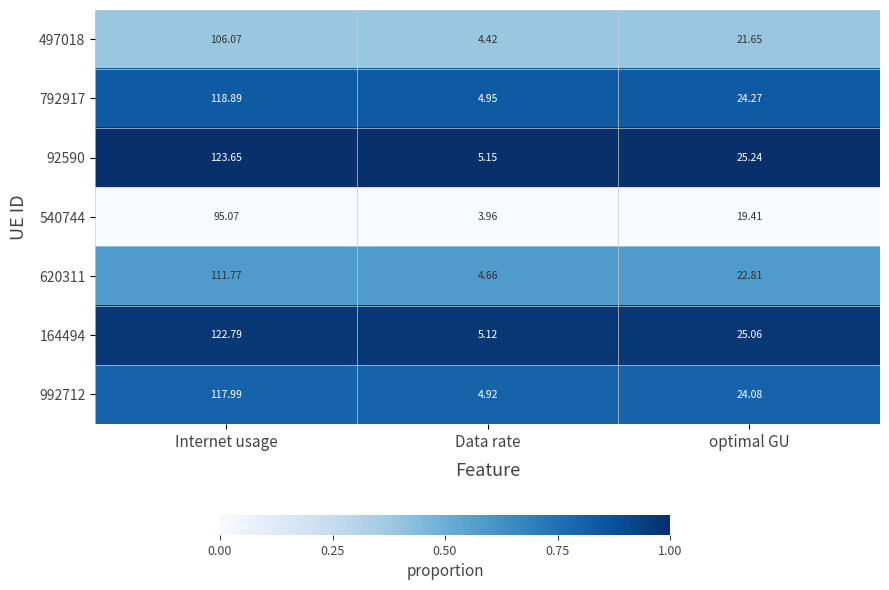

At which label does 620311 reach its peak?

Internet usage